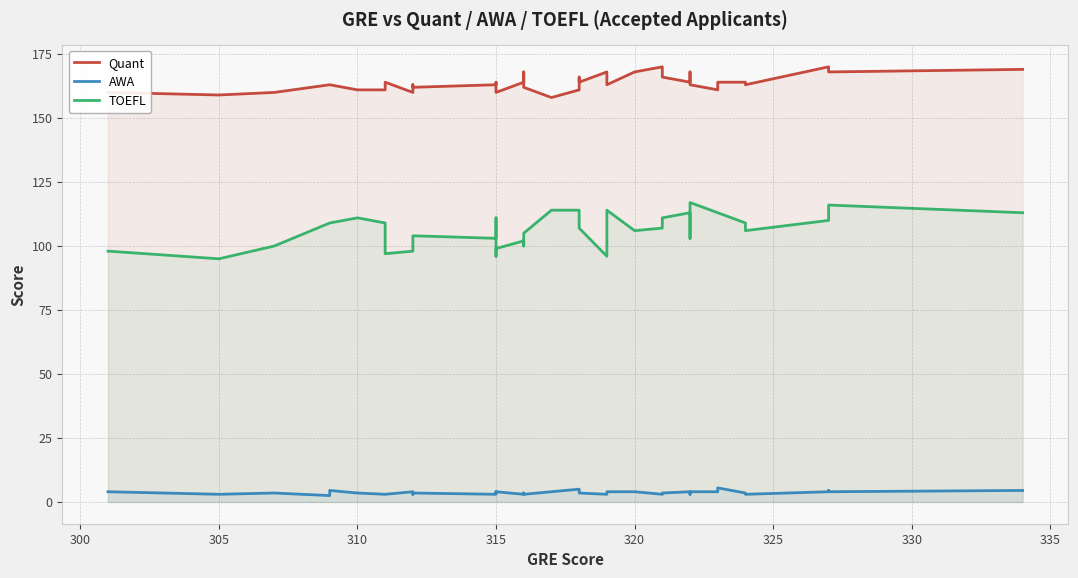

What is the average value of the AWA series?

3.7